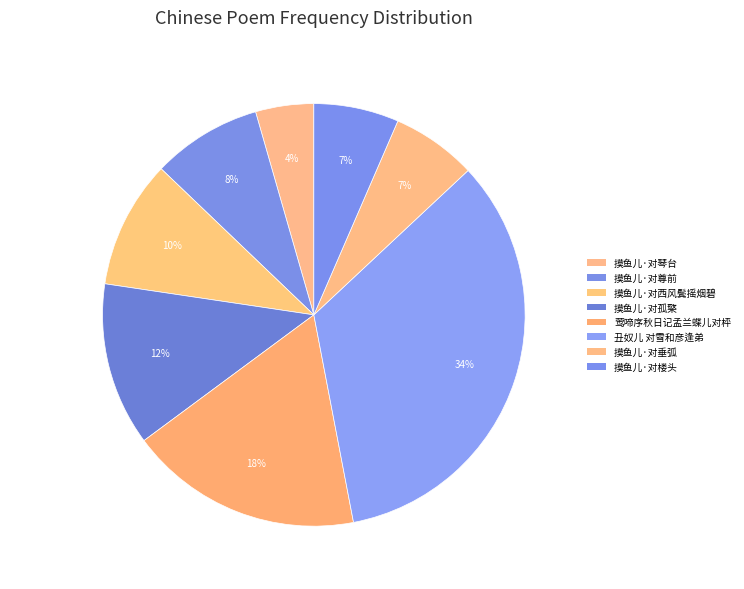

True or false: 摸鱼儿·对孤檠 accounts for 5% of the total.

False